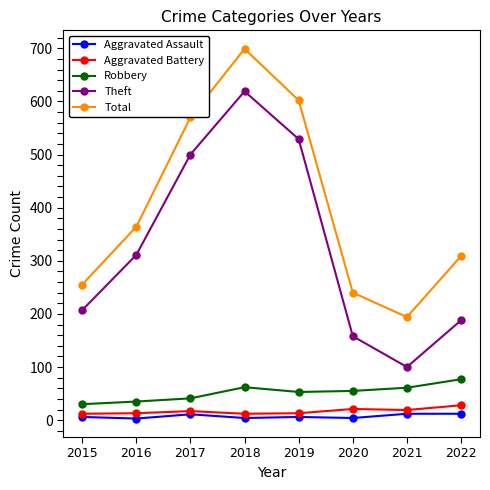

What is the smallest value displayed?

3